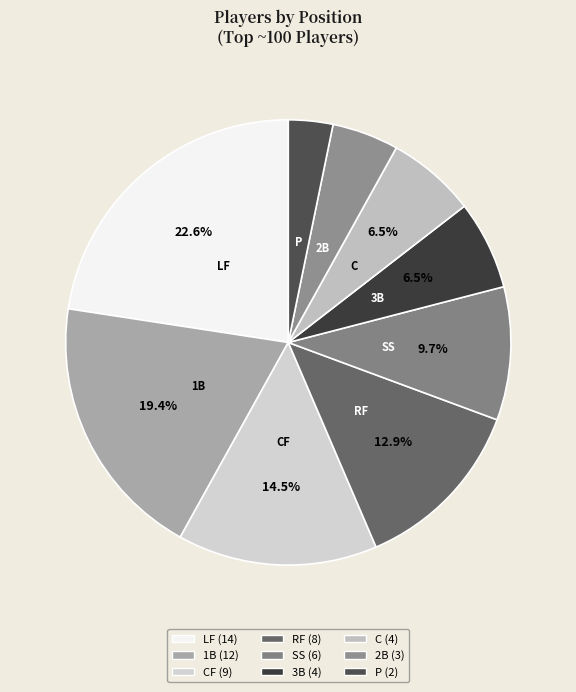

Count the number of slices in the pie.

9